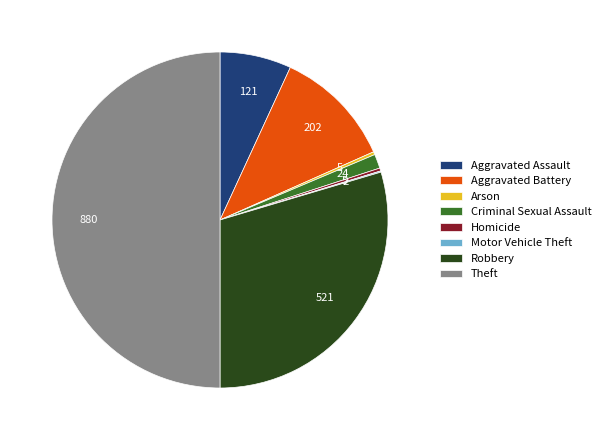

Is it true that Homicide is 0% of the pie?

True